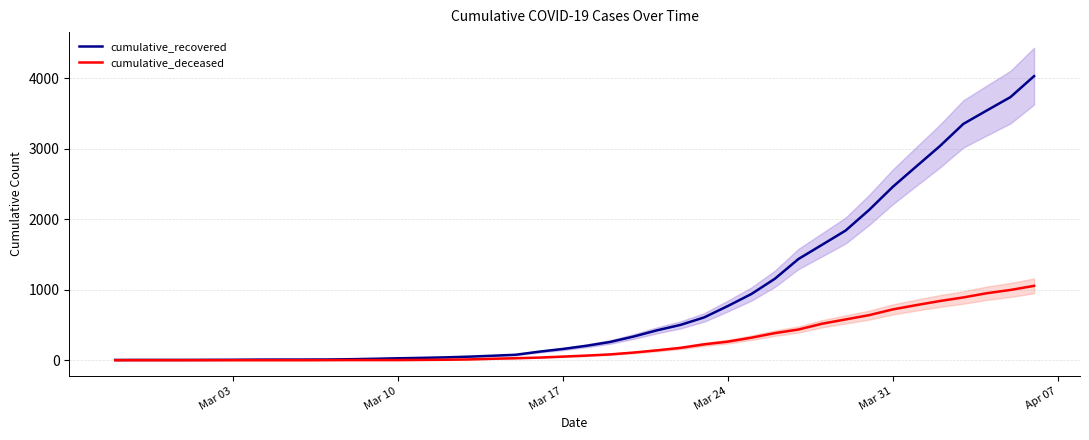

Does the chart display data point markers on the line(s)?

No